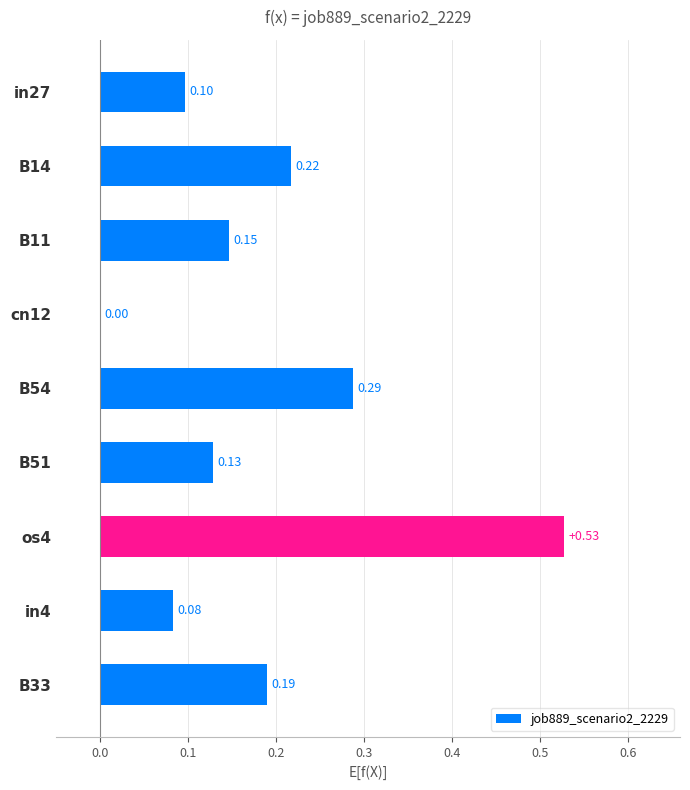

Which has a higher value, os4 or in4?

os4